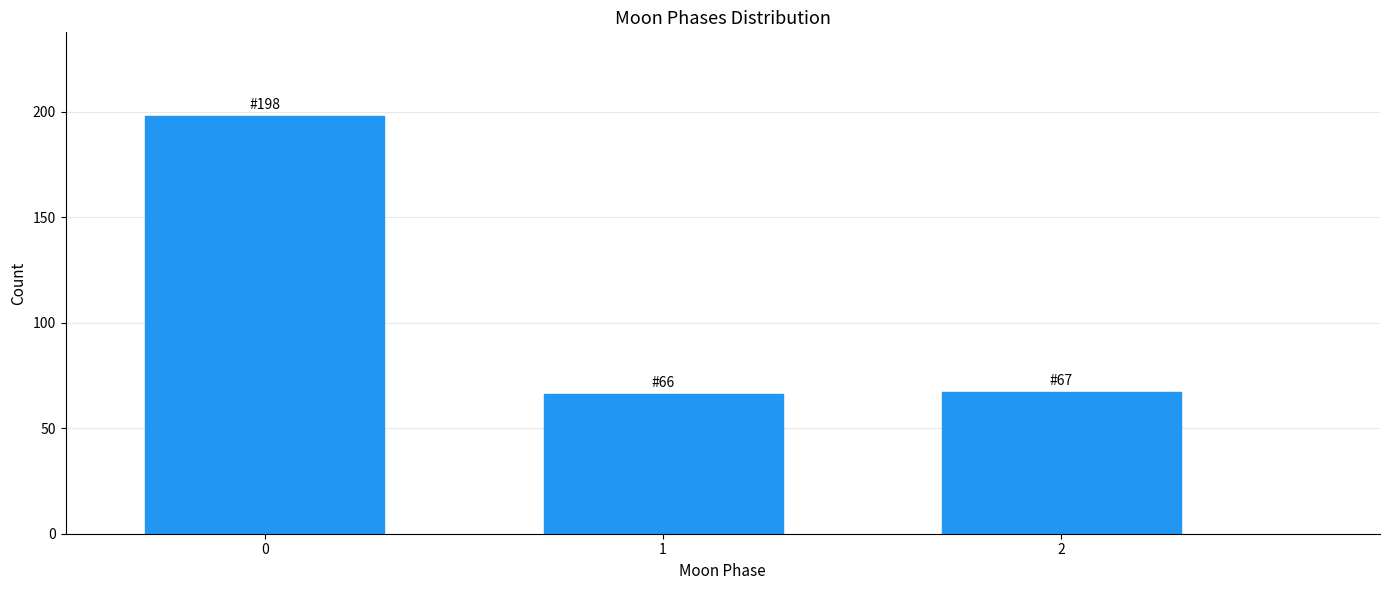

Reading left to right, transcribe all the data shown in this chart.

0=198	1=66	2=67